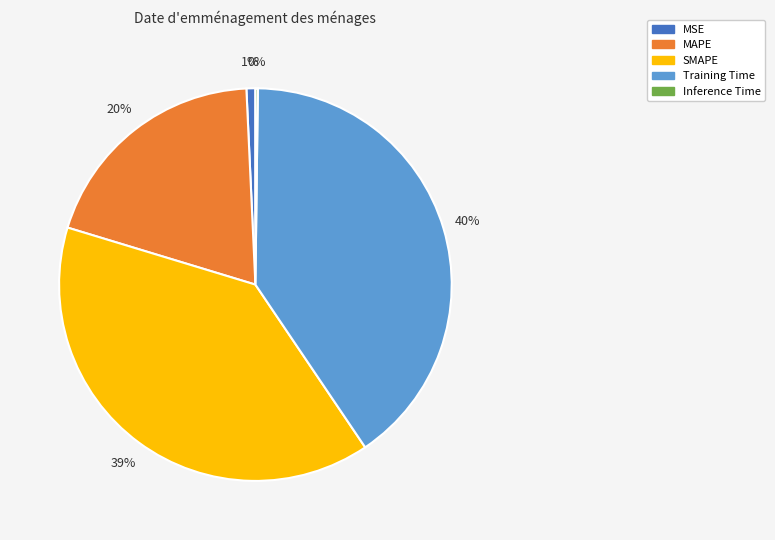

Which category has the biggest portion of the pie?

Training Time